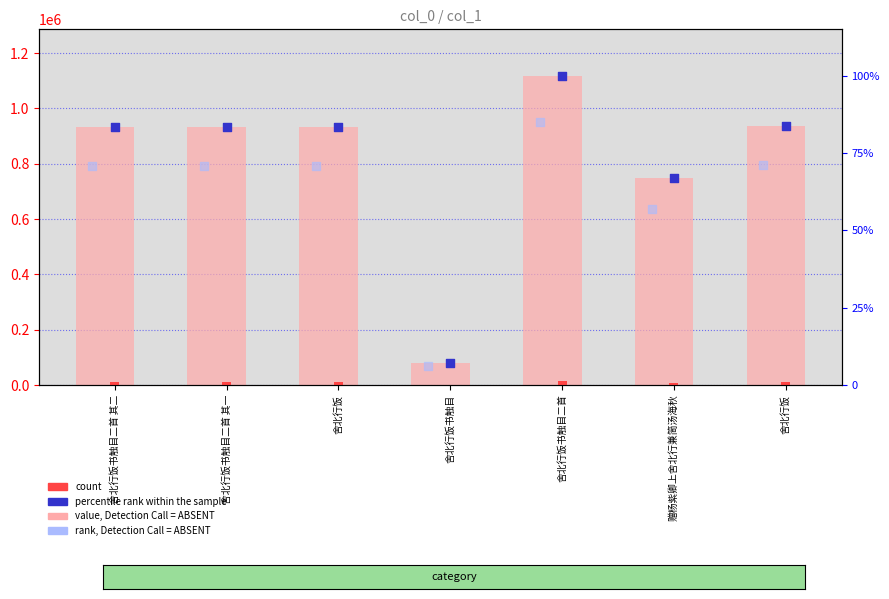

What are all the series names shown in the legend?

value, Detection Call = ABSENT, count, percentile rank within the sample, rank, Detection Call = ABSENT